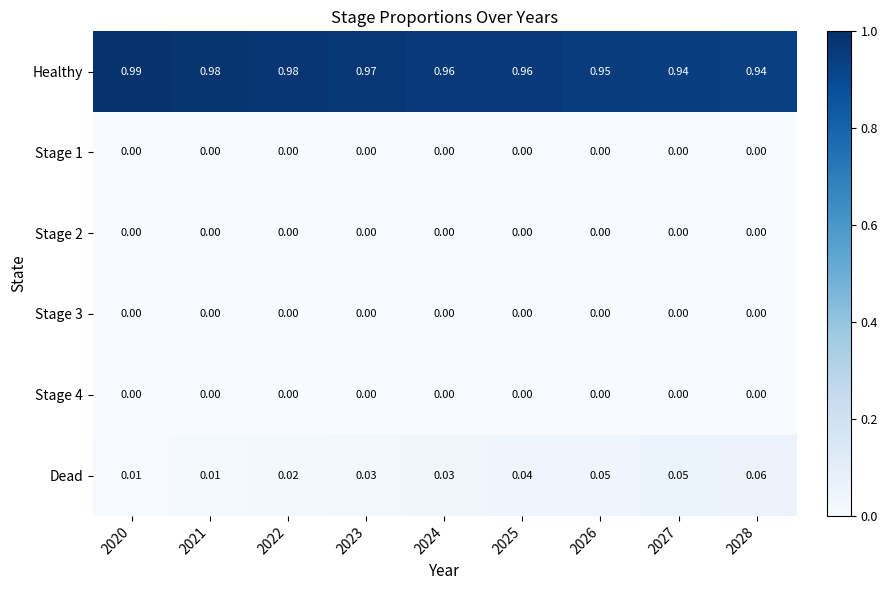

Which series changed the most between 2027 and 2028?

Dead